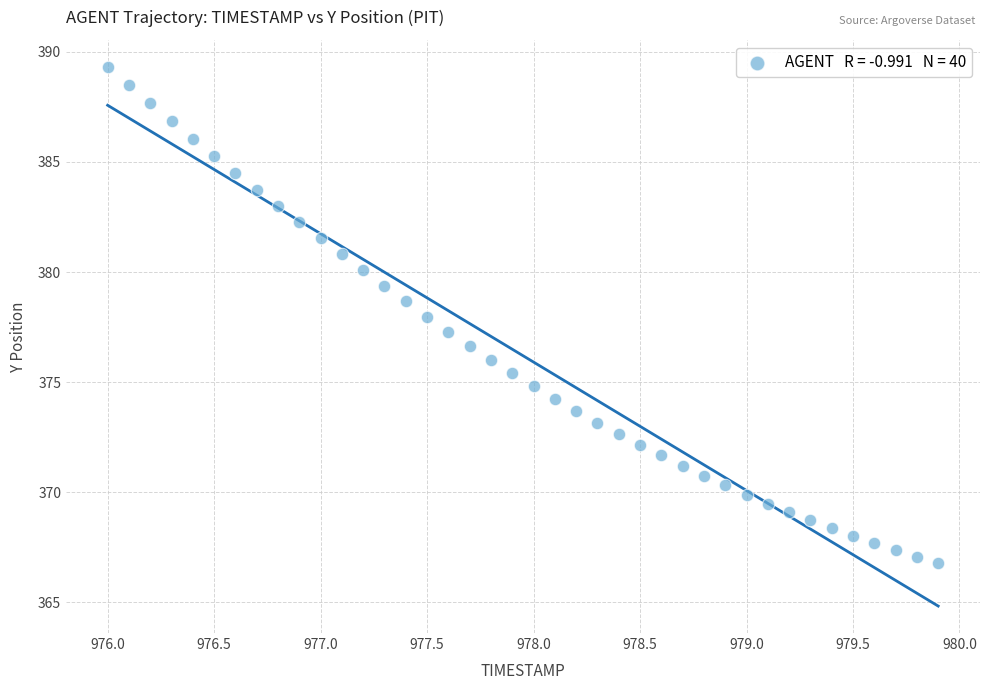

What is the range of Y values (max minus min)?

22.6